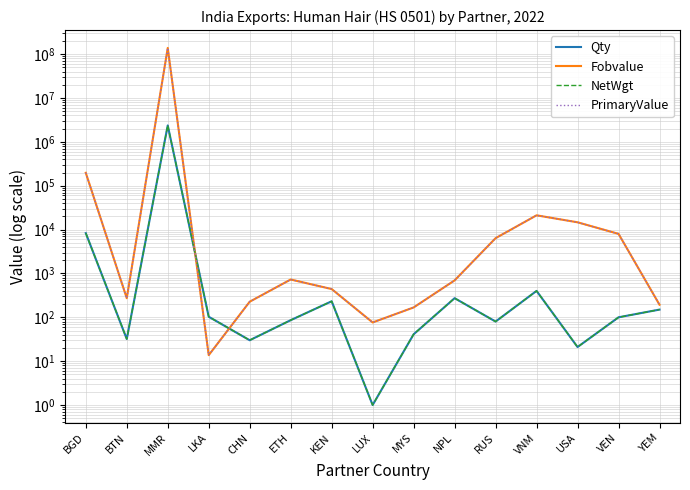

Is it true that PrimaryValue equals 288.8 at YEM?

False